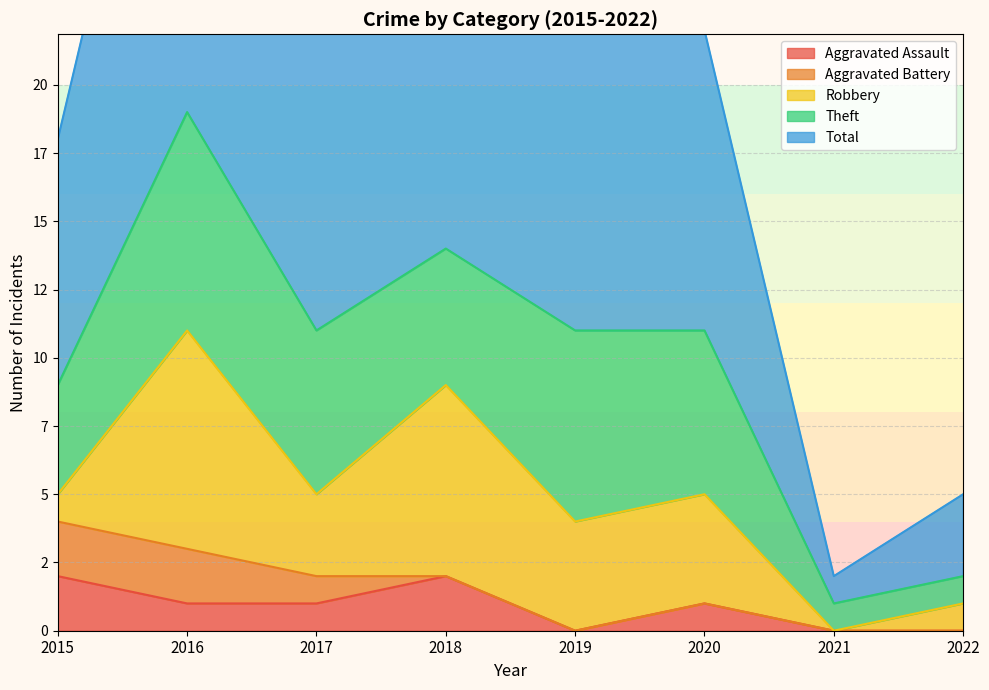

True or false: Total and Aggravated Battery intersect in this chart.

False